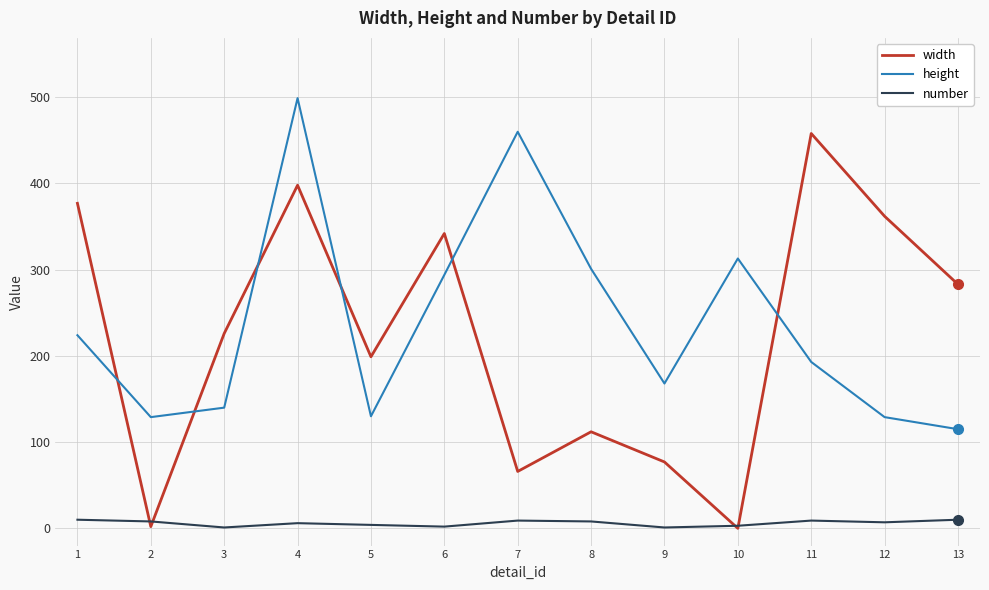

The value of width at 1 is 377. True or false?

True